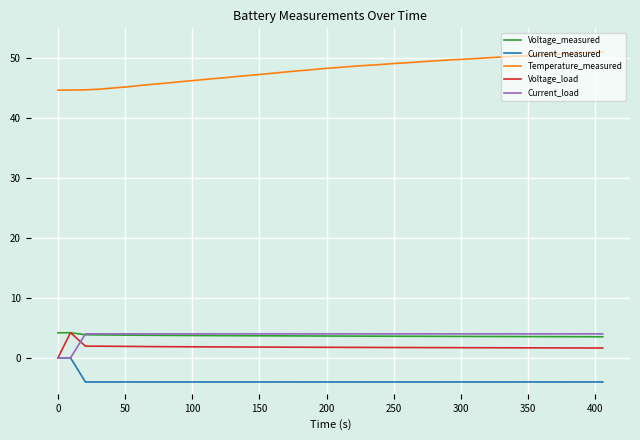

True or false: Temperature_measured and Current_load intersect in this chart.

False